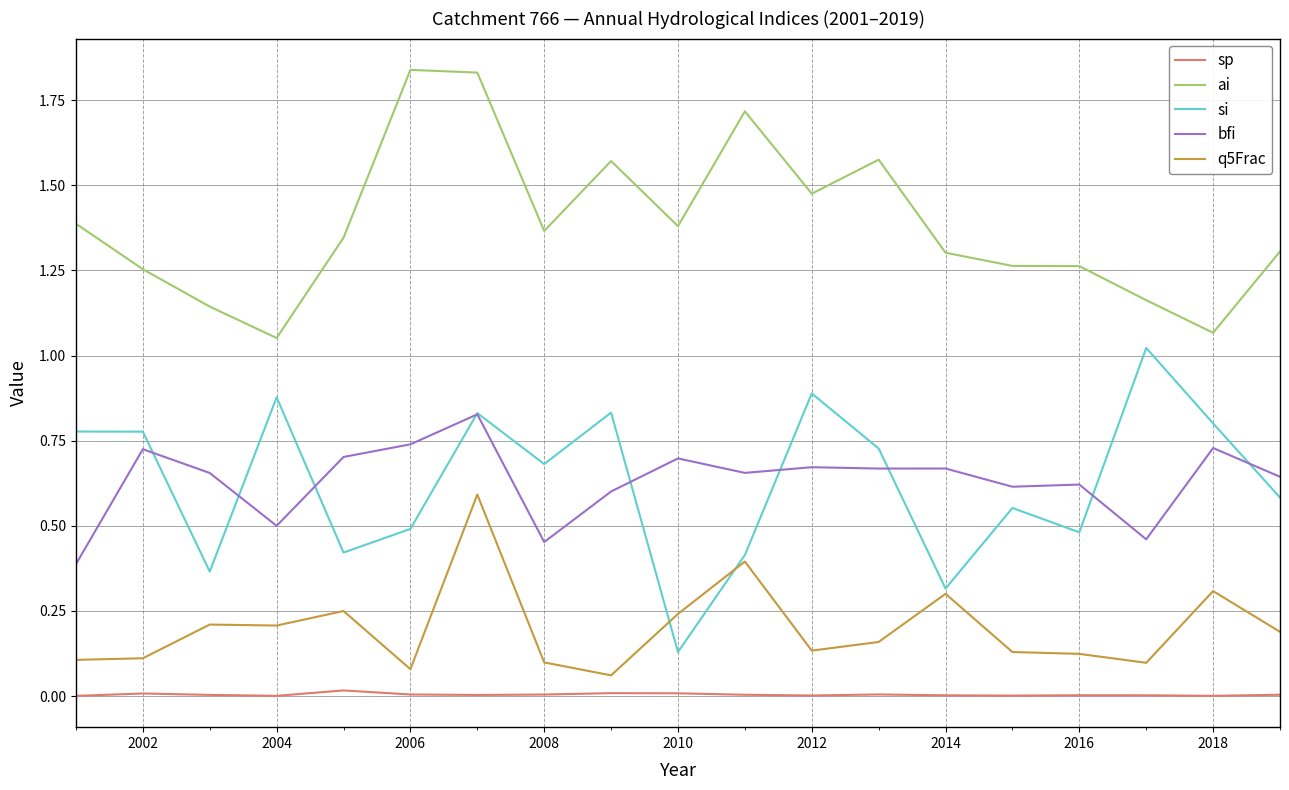

List the series in order of their peak value, highest first.

ai, si, bfi, q5Frac, sp